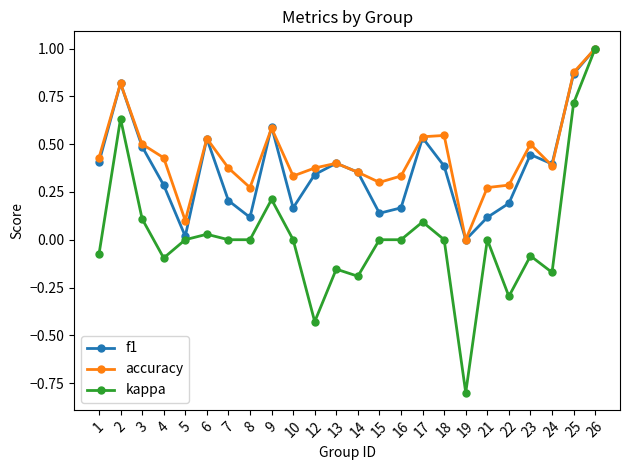

What are all the series names shown in the legend?

f1, accuracy, kappa